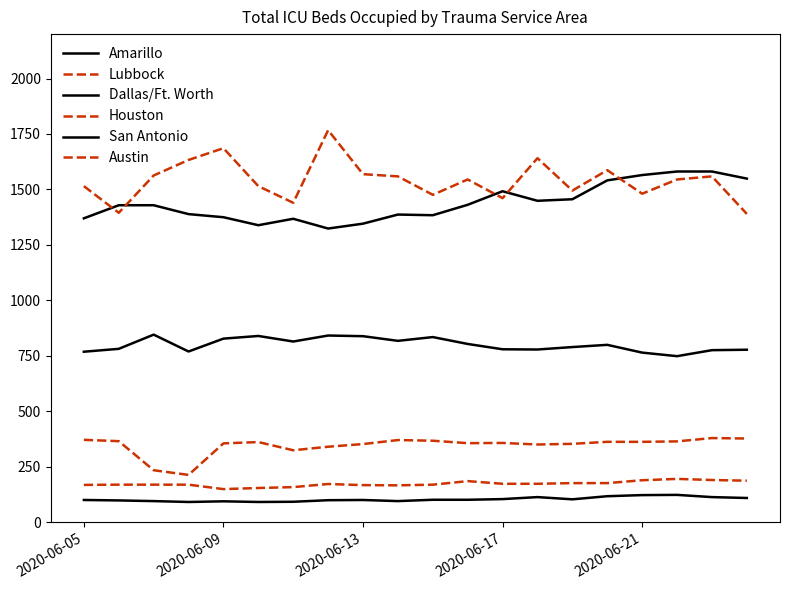

How many lines are shown in the chart?

6